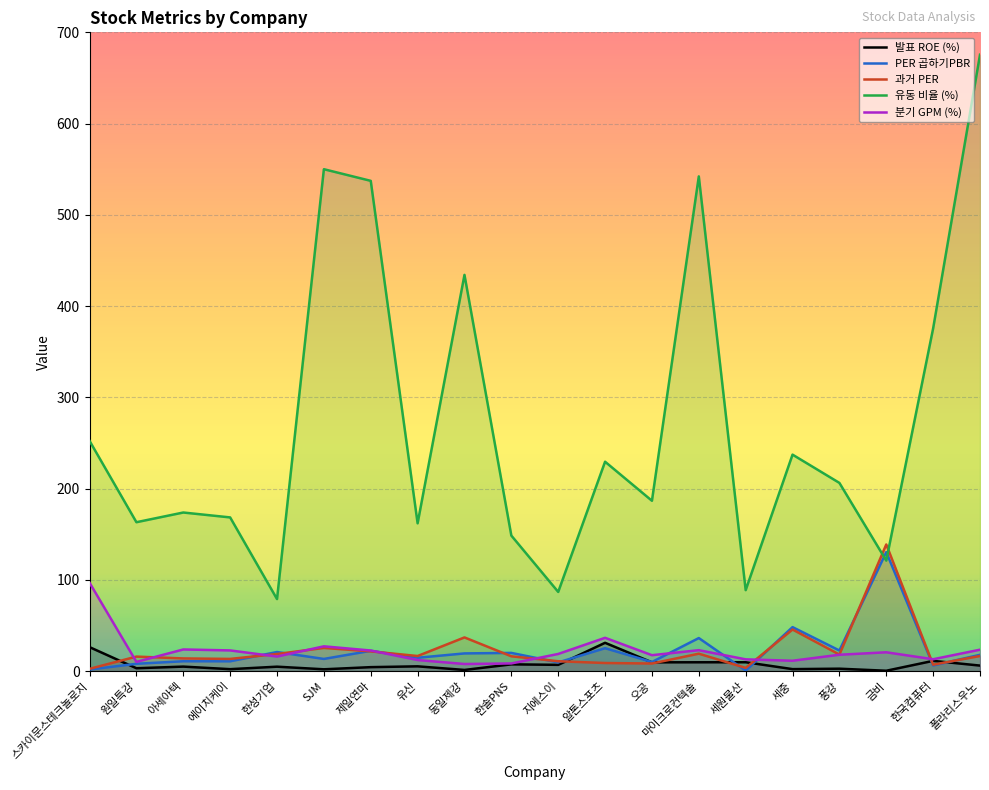

At 제일연마, list the series in order from smallest to largest.

발표 ROE (%), 과거 PER, PER 곱하기PBR, 분기 GPM (%), 유동 비율 (%)